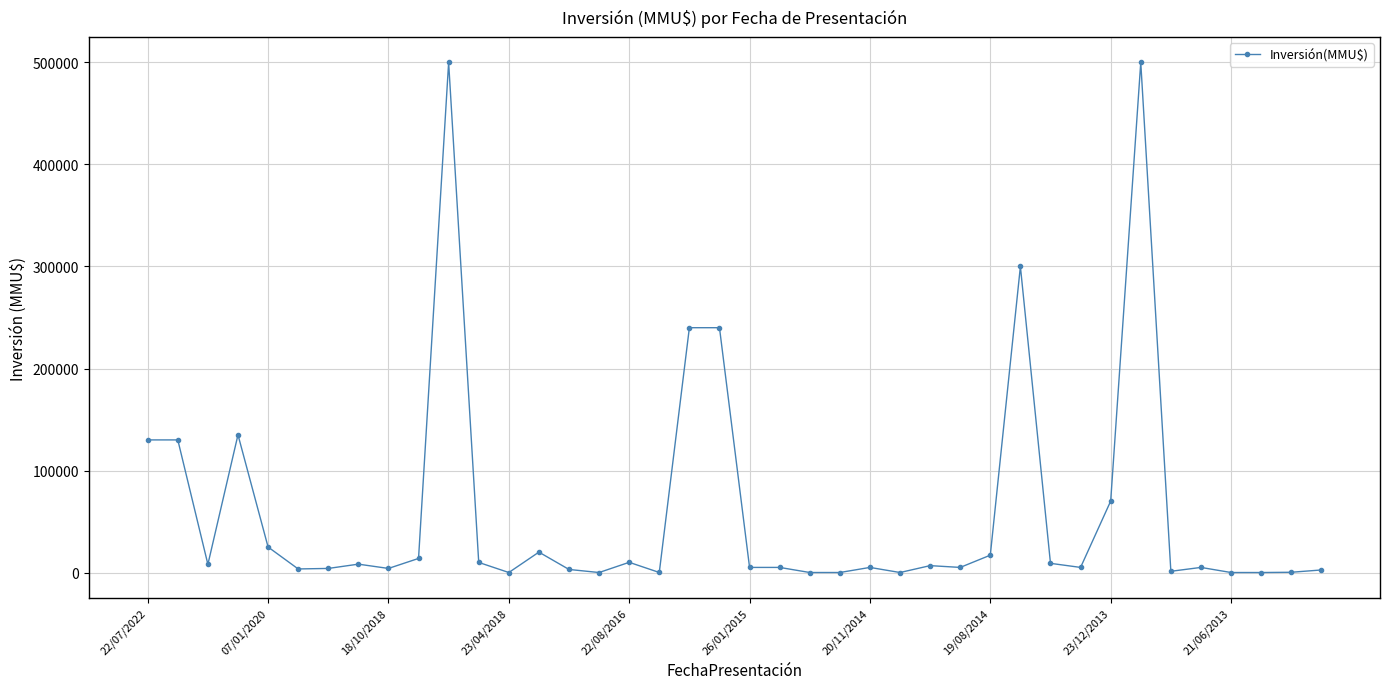

What is the sum of all values?

2421168